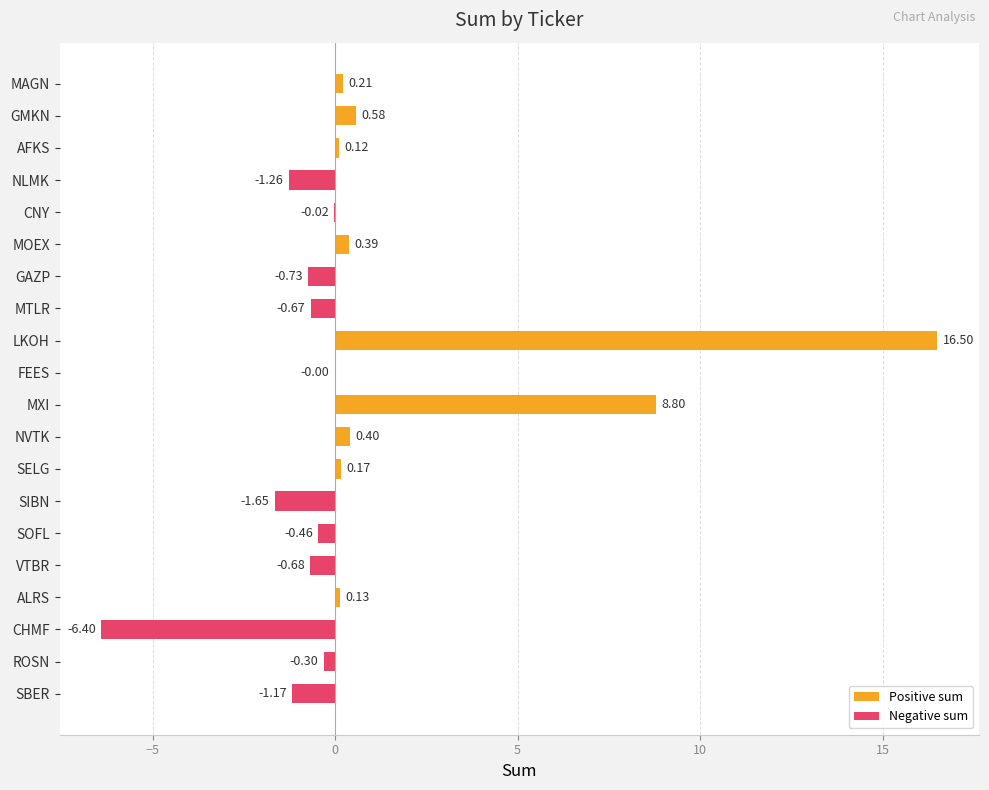

What is the sum of the values at MXI and CHMF?

2.4